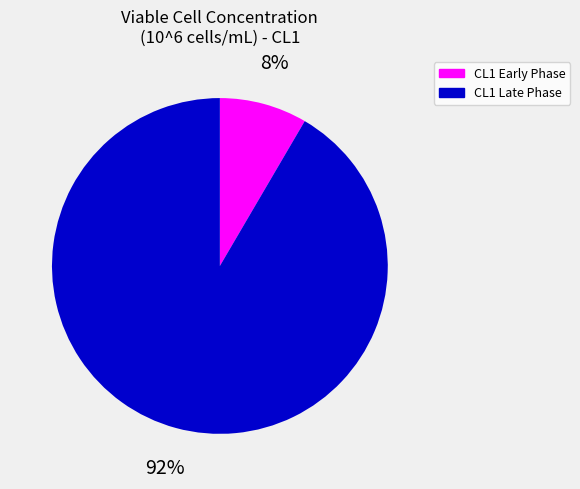

The CL1 Late Phase slice represents 81% of the pie. True or false?

False